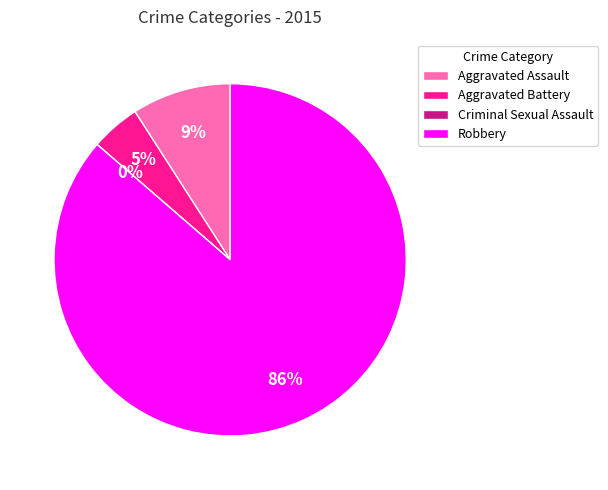

Rank the categories by value from highest to lowest.

Robbery, Aggravated Assault, Aggravated Battery, Criminal Sexual Assault